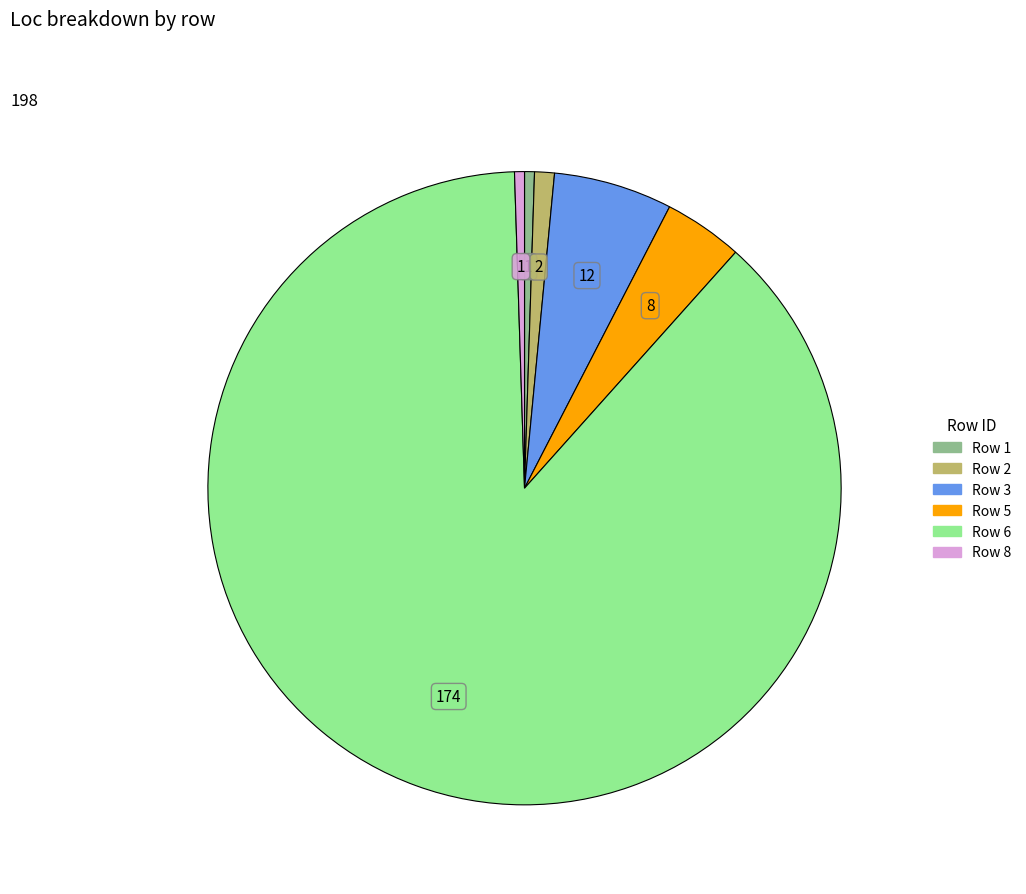

Is there any slice that represents more than half of the pie?

Yes